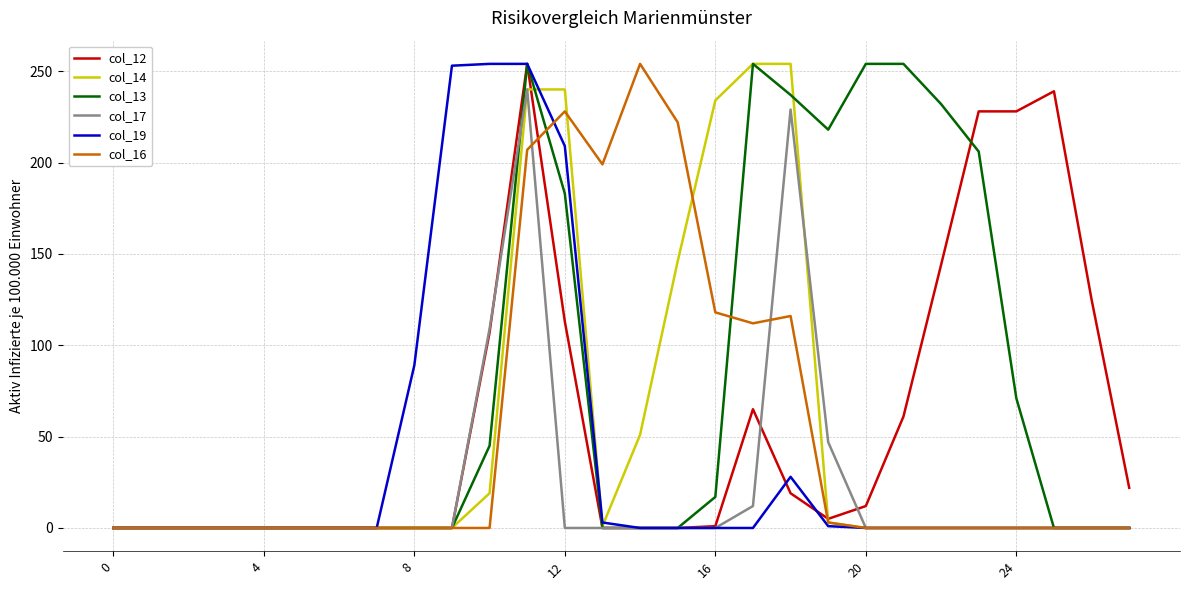

Which series has the largest total across all categories?

col_13